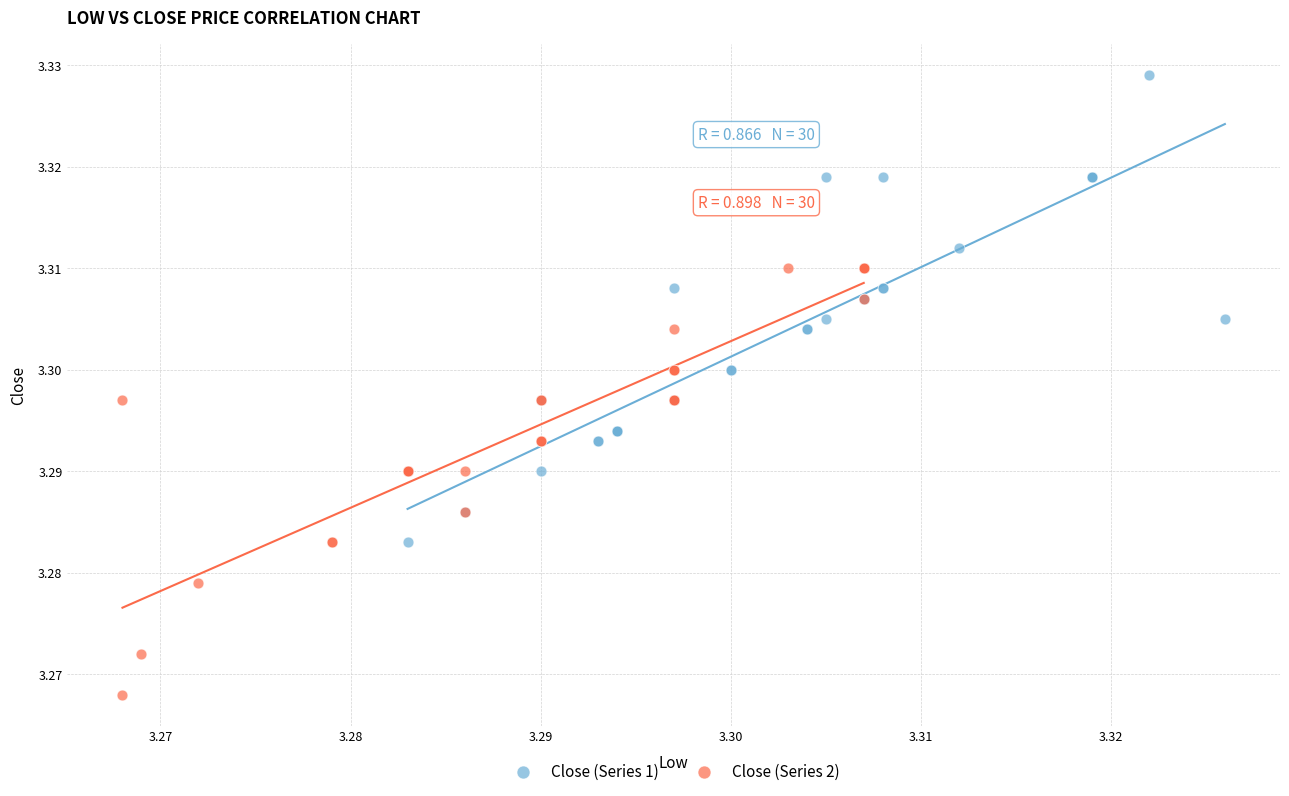

What are all the series names shown in the legend?

Close (Series 1), Close (Series 2)